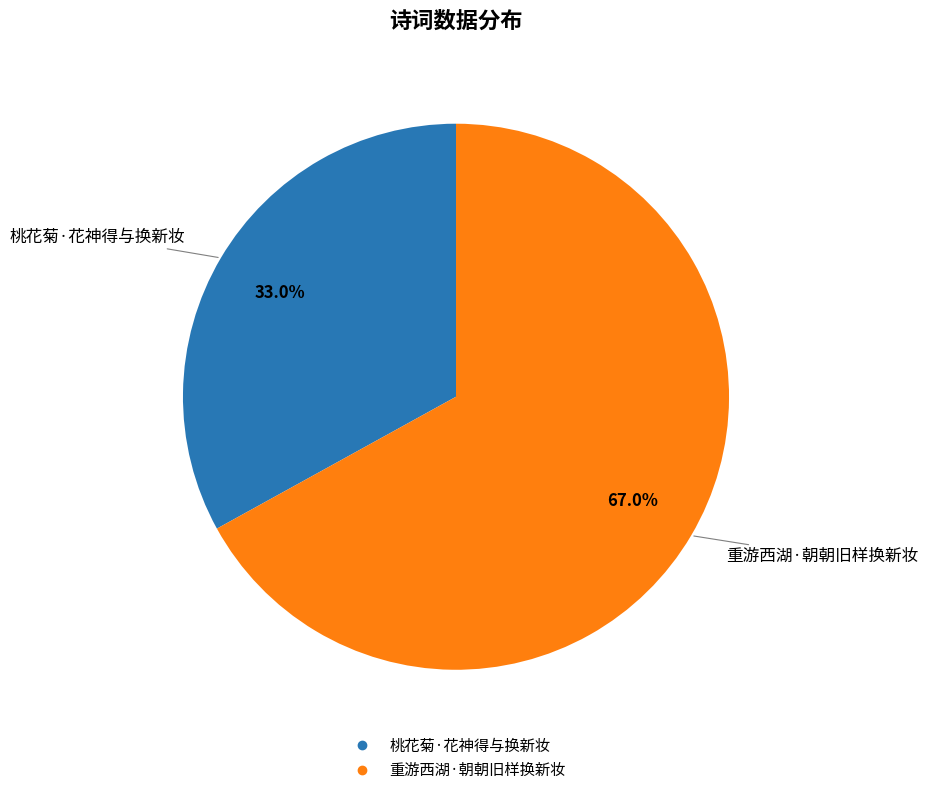

Is there any slice that represents more than half of the pie?

Yes